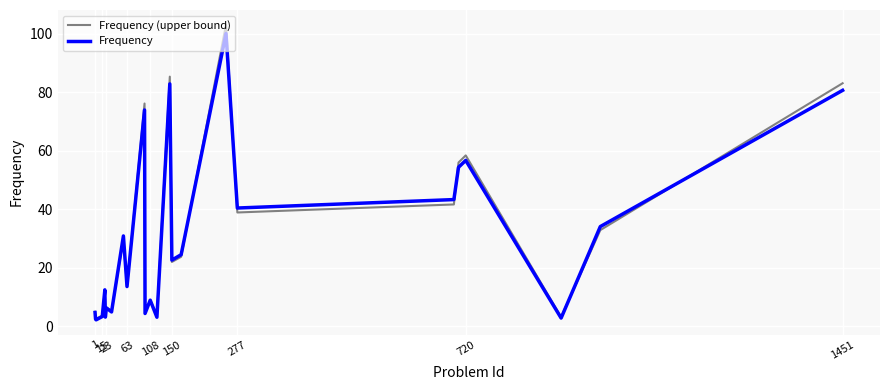

True or false: Frequency (upper bound) and Frequency intersect in this chart.

True